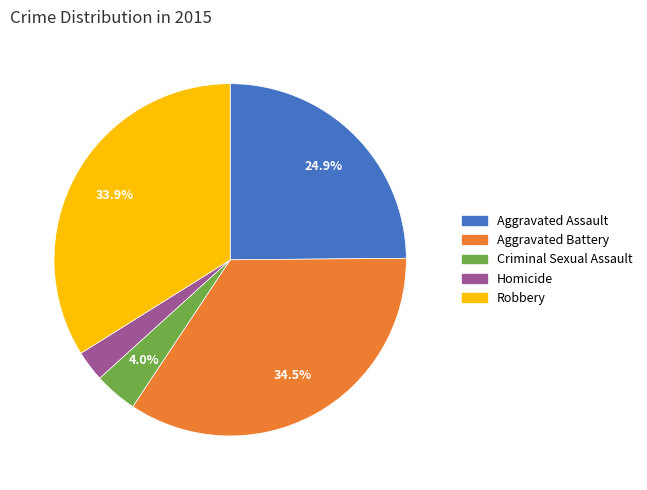

To the nearest percent, what is the average slice percentage?

20%